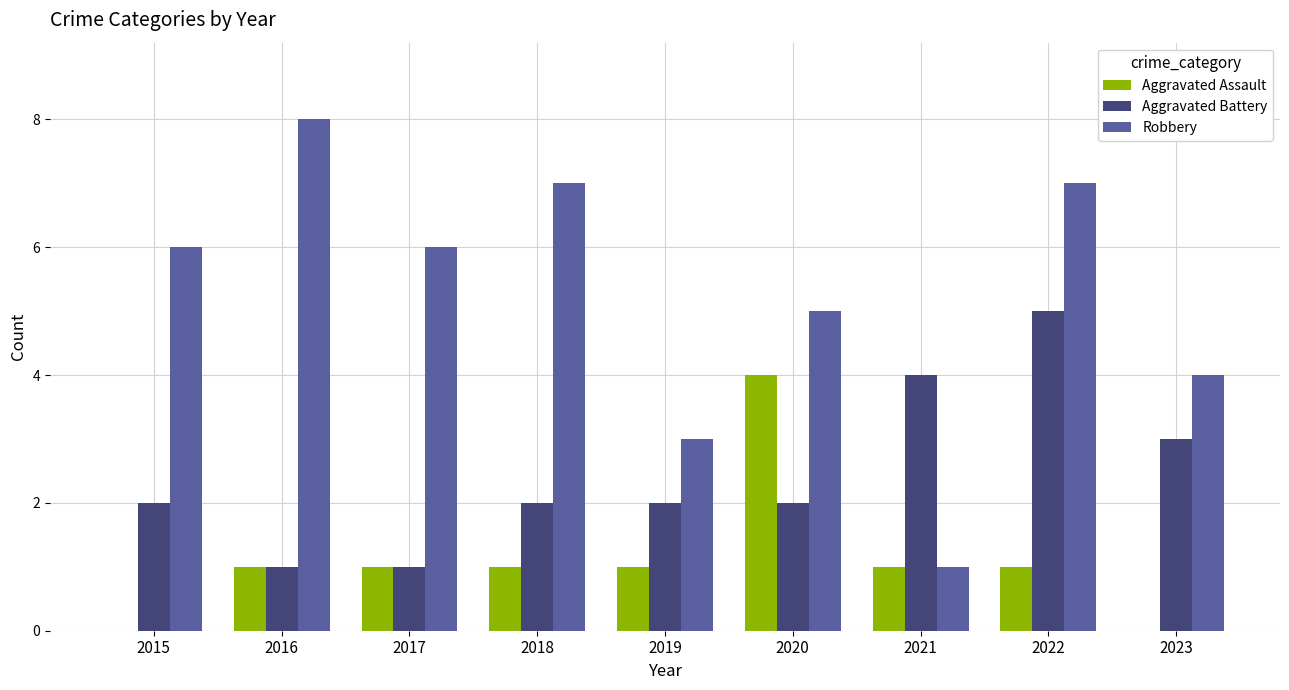

How many data points does each series have?

9